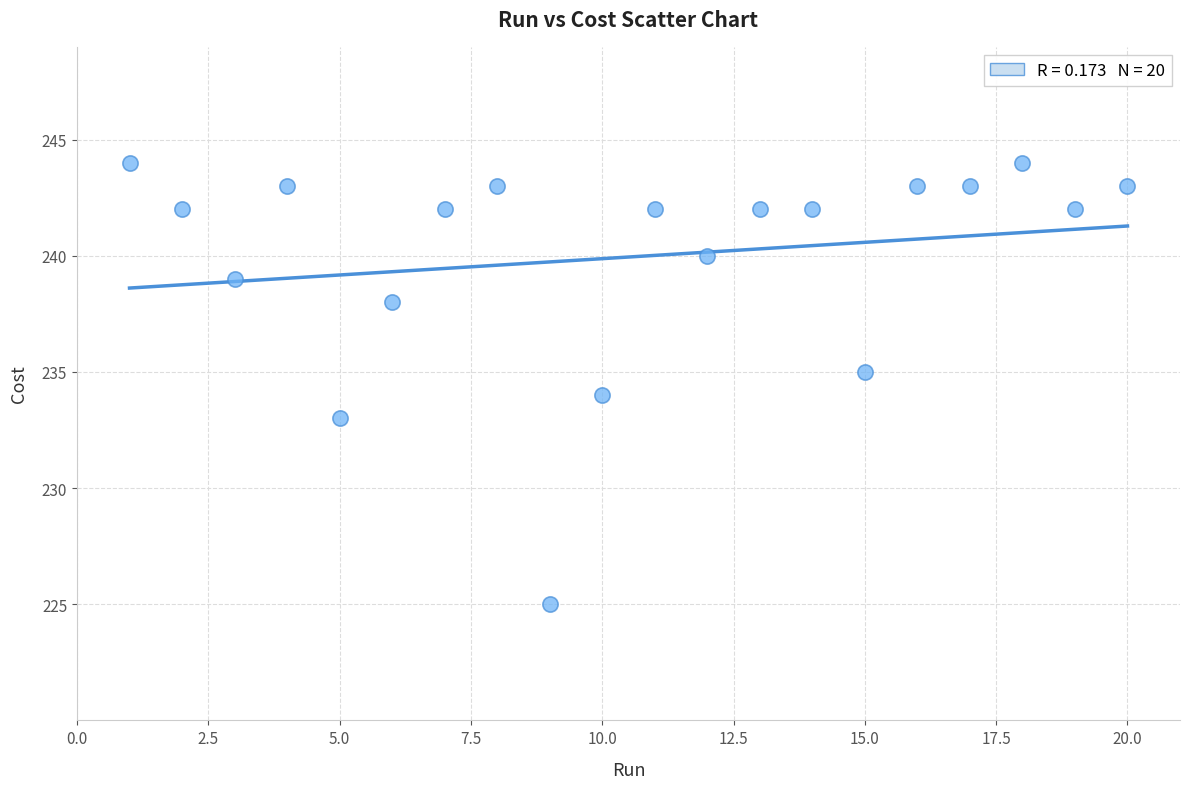

What is the range of Y values (max minus min)?

19.0